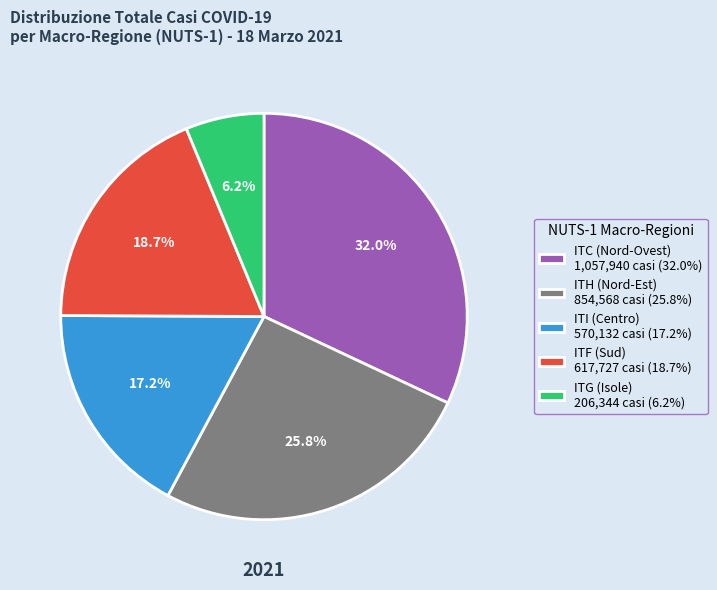

Rank the categories by value from lowest to highest.

ITG (Isole) 206,344 casi (6.2%), ITI (Centro) 570,132 casi (17.2%), ITF (Sud) 617,727 casi (18.7%), ITH (Nord-Est) 854,568 casi (25.8%), ITC (Nord-Ovest) 1,057,940 casi (32.0%)